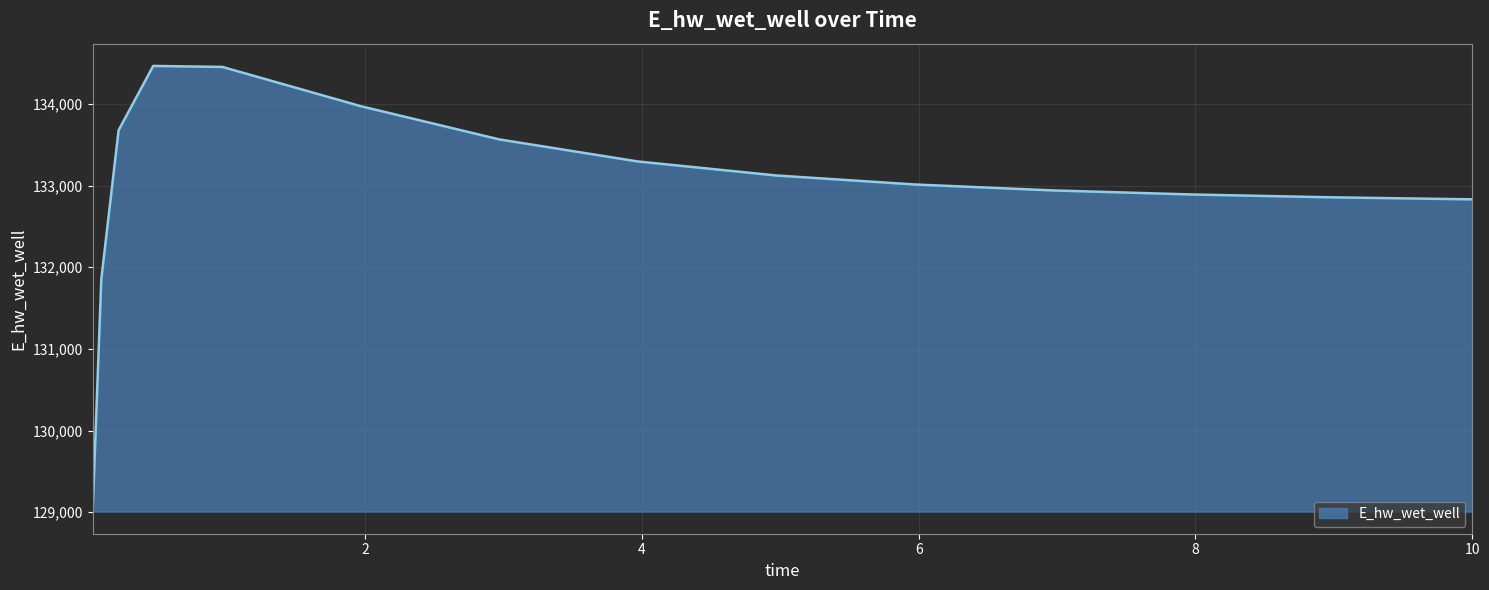

What is the maximum value shown in the chart?

134465.1